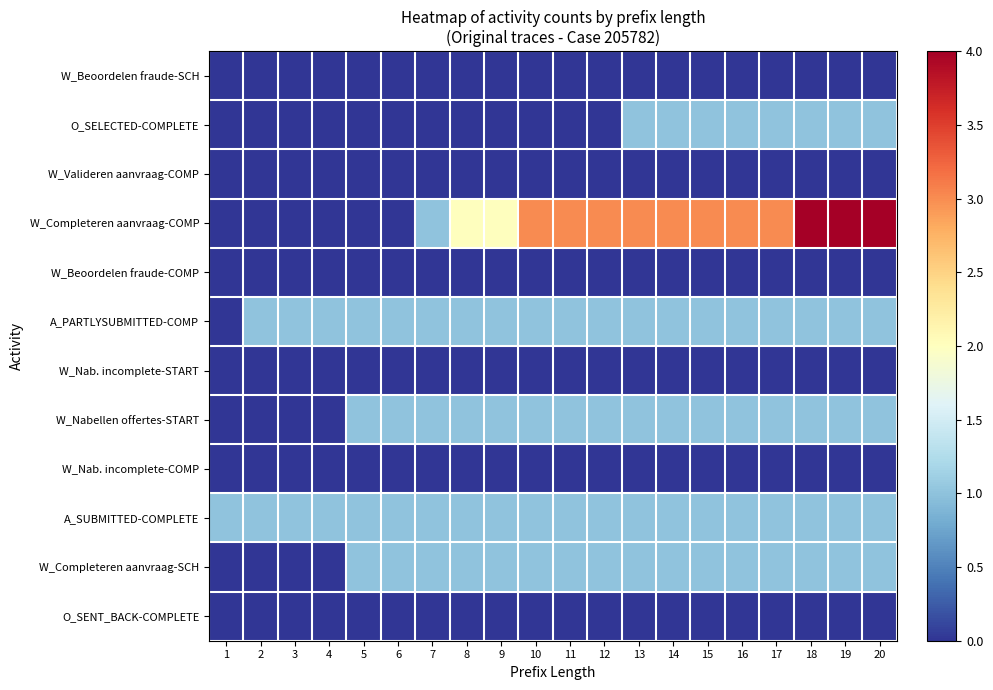

Between 3 and 18, which is larger?

3